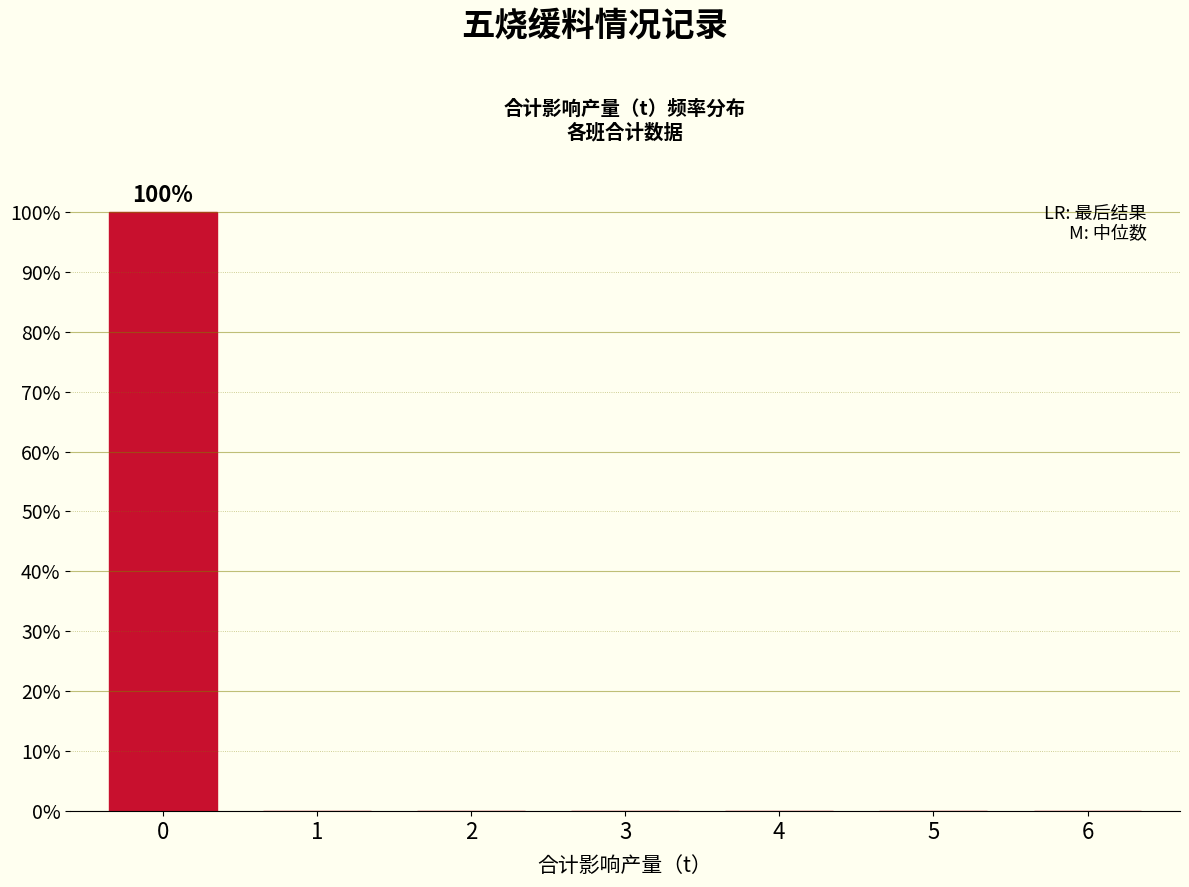

Reading right to left, extract all data points from this chart.

6=0	5=0	4=0	3=0	2=0	1=0	0=100